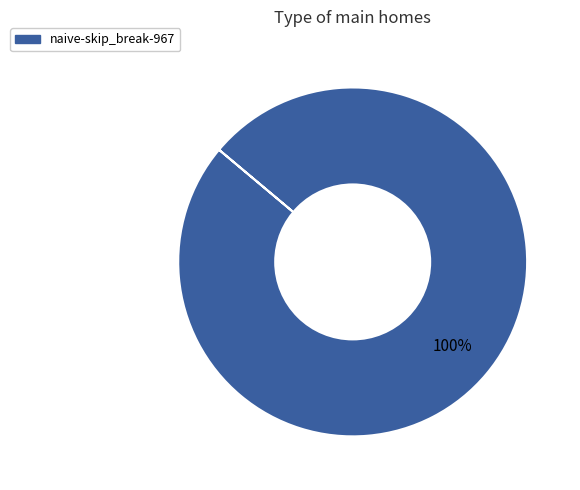

Does any single category account for the majority?

Yes